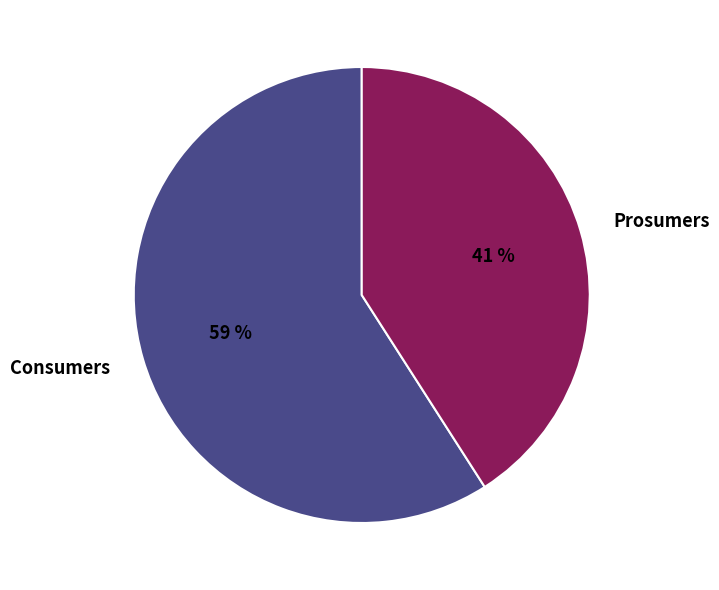

How many segments does this pie chart have?

2